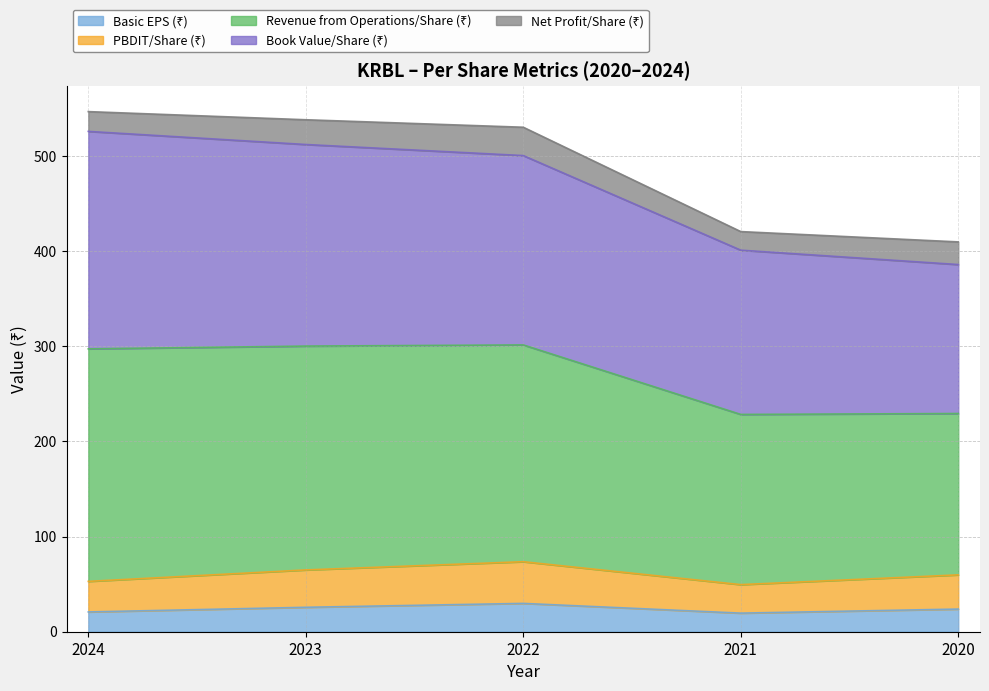

Between 2023 and 2021, which series saw the biggest shift?

Revenue from Operations/Share (₹)